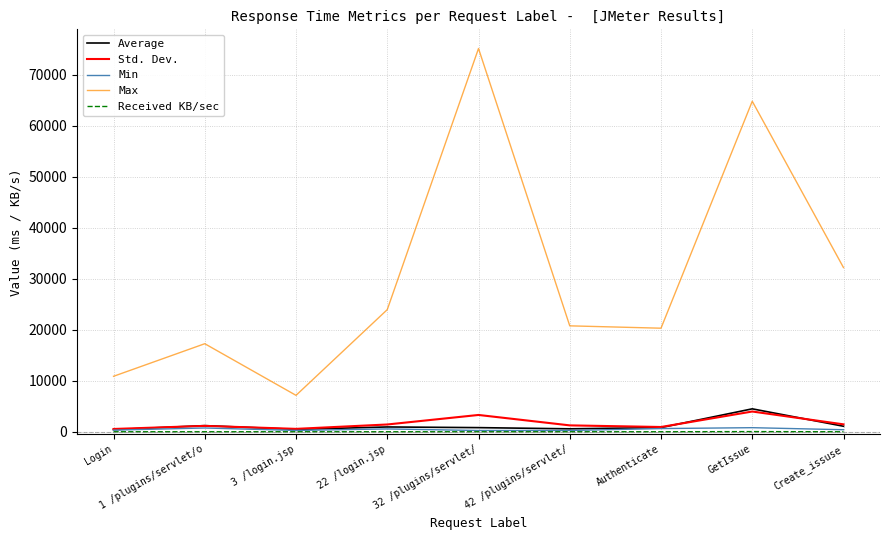

What is the spread (max minus min) of values at 1 /plugins/servlet/o?

17267.2